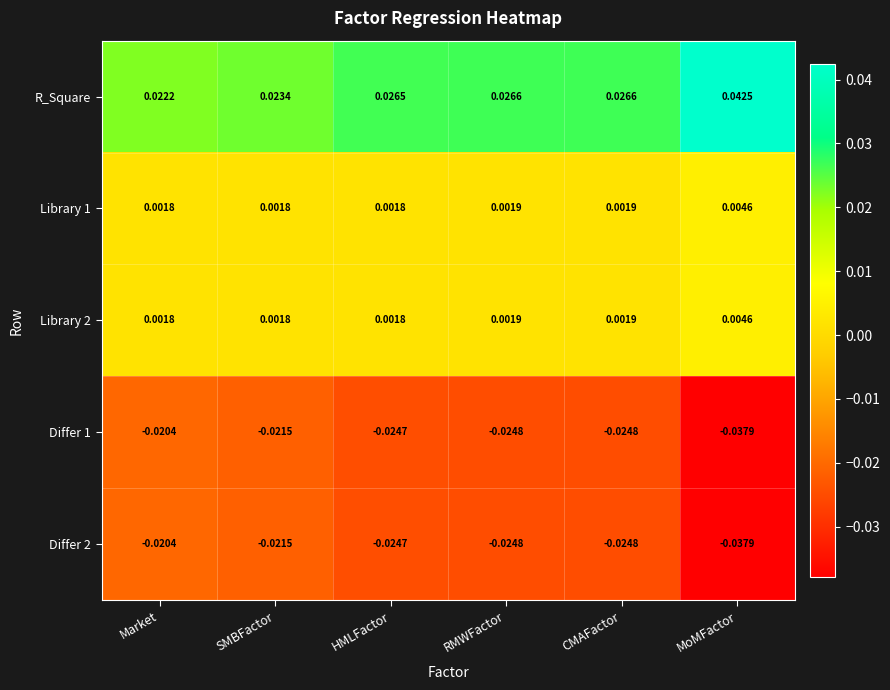

Between Market and MoMFactor, which series saw the biggest shift?

R_Square